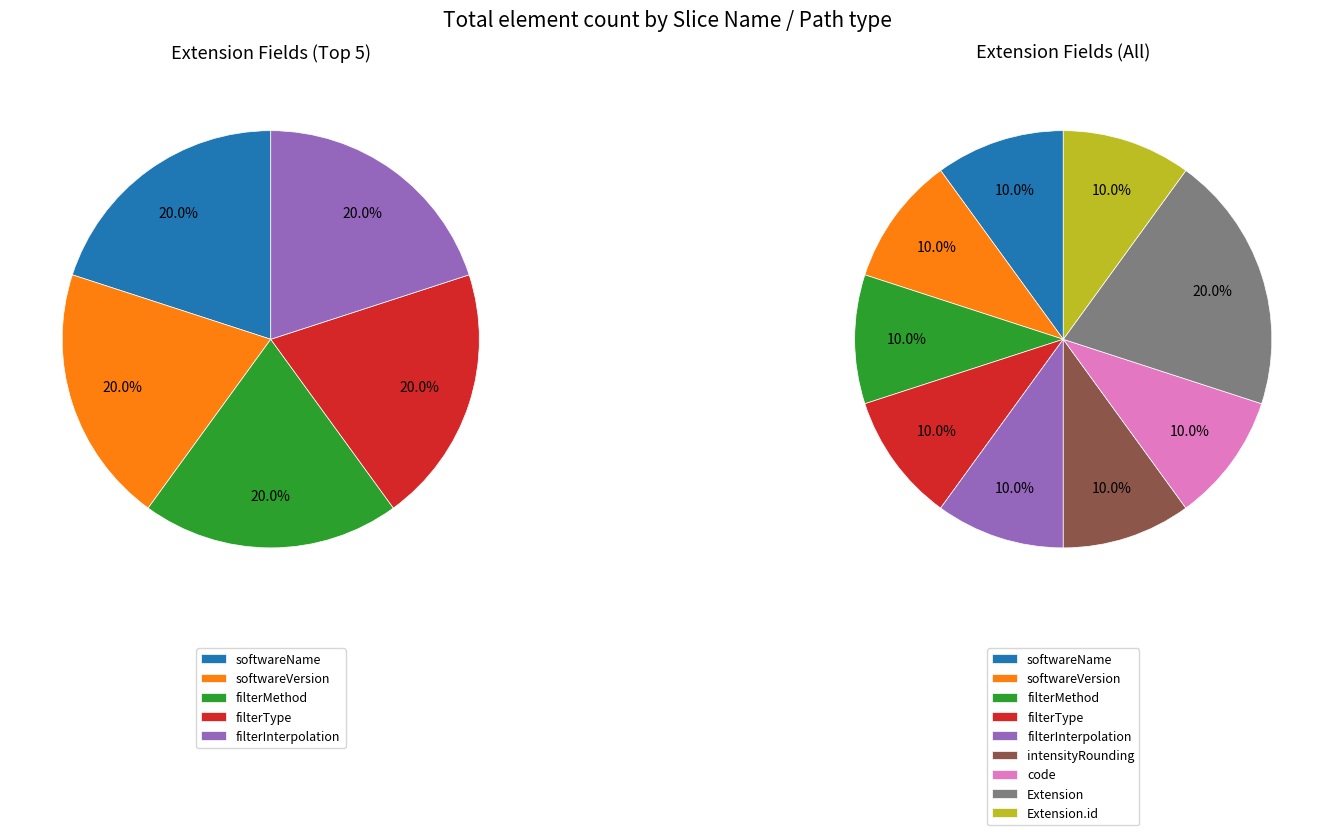

To the nearest percent, what is the difference between the largest and smallest slice percentages?

10%